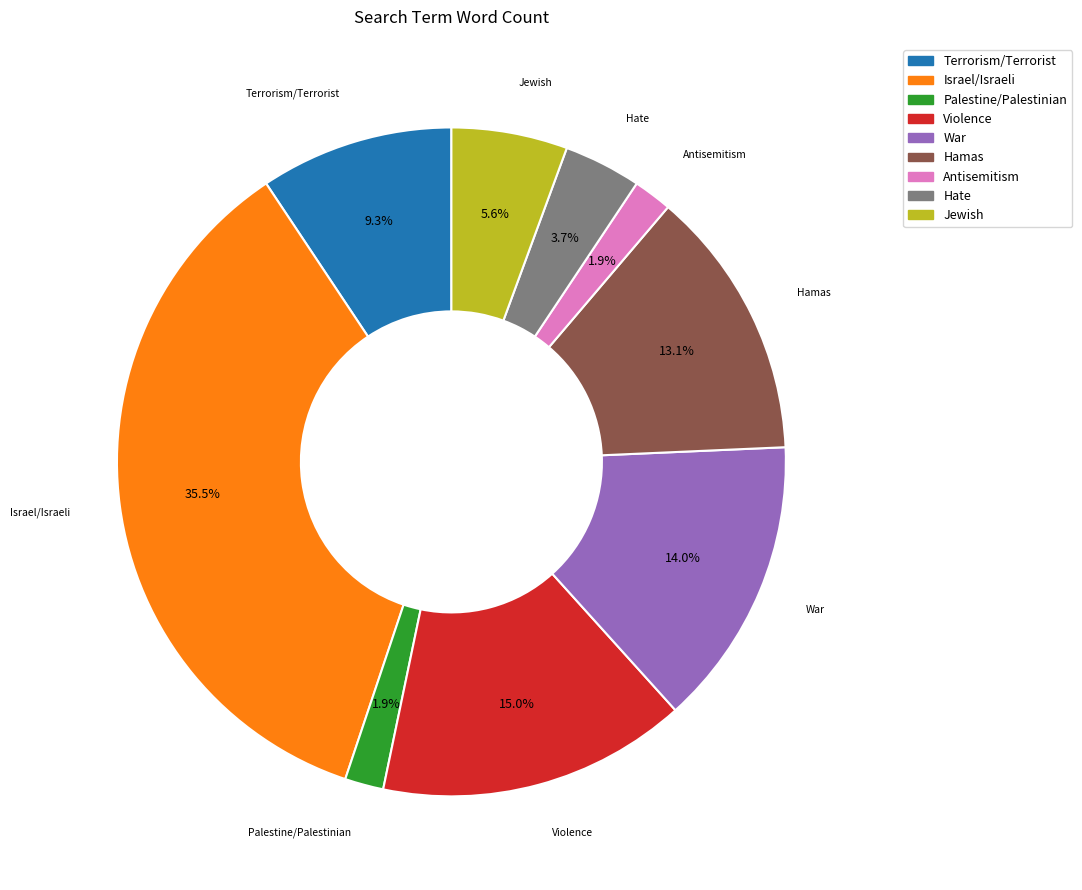

What is the largest slice in the pie chart?

Israel/Israeli